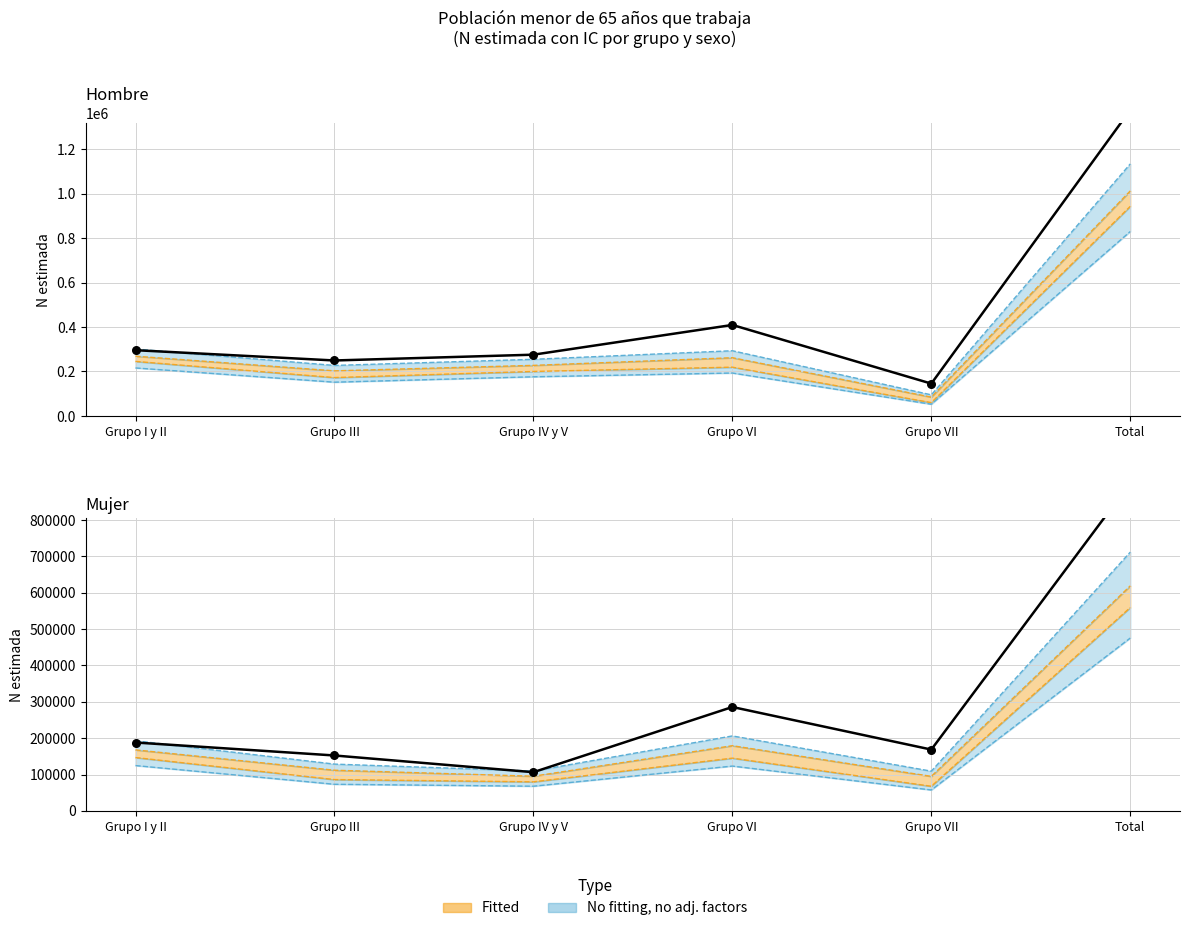

Which series contains the lowest Y value?

Mujer N estimada